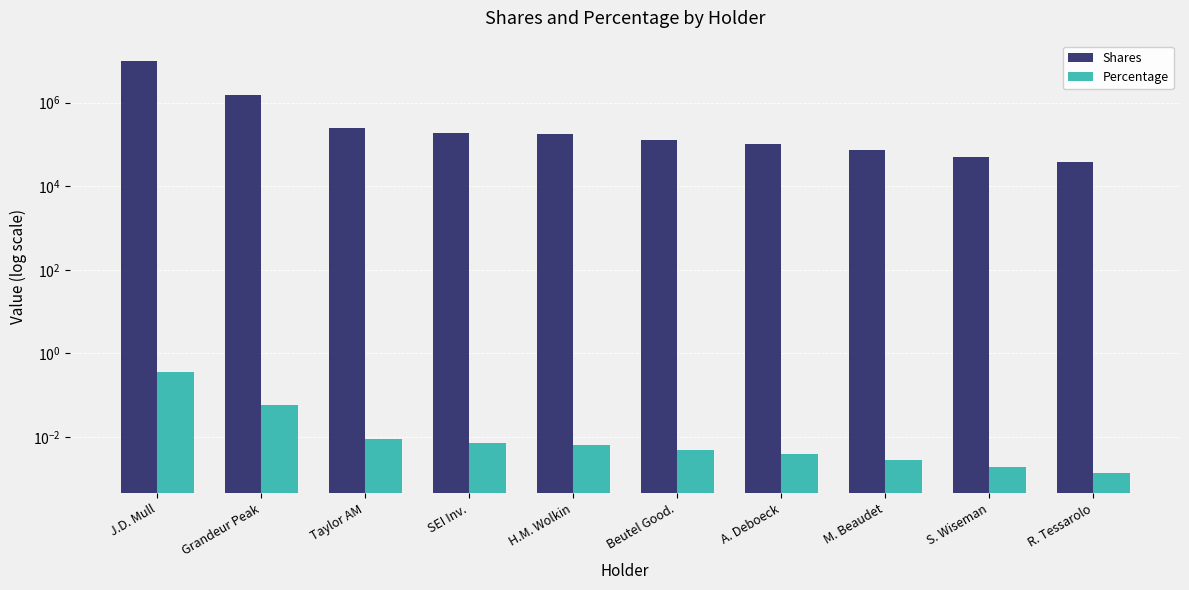

Which series has the largest range (max minus min)?

Shares